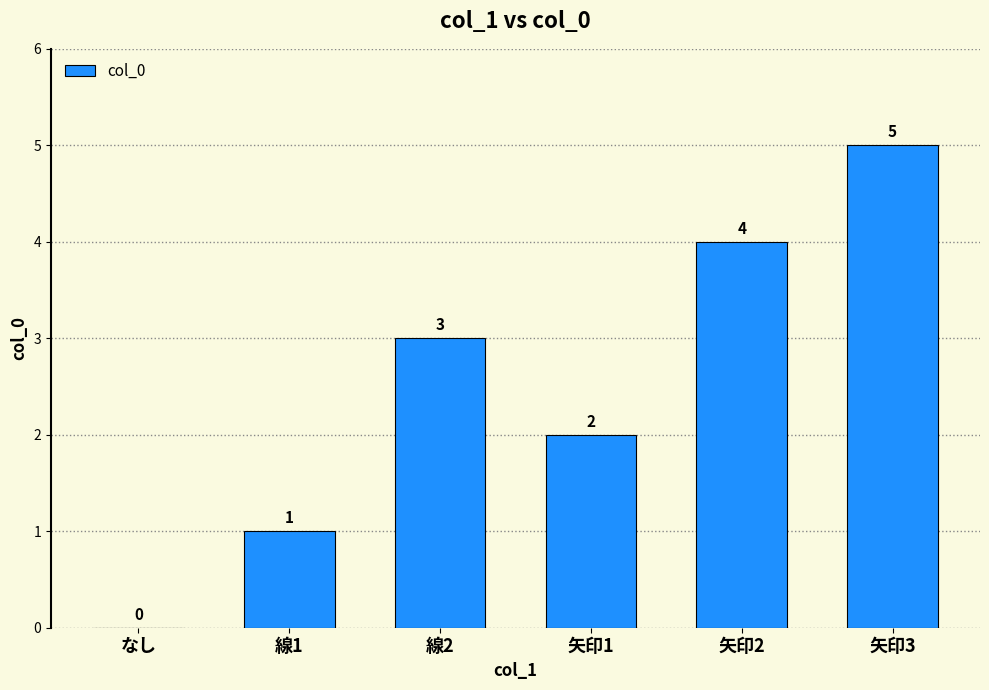

The chart shows a value of 1 at 線2. True or false?

False